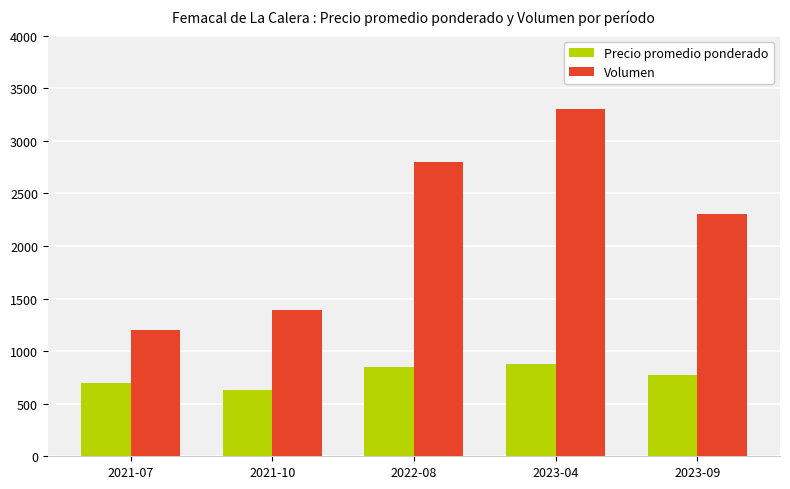

Which label corresponds to the smallest value in the chart?

2021-10